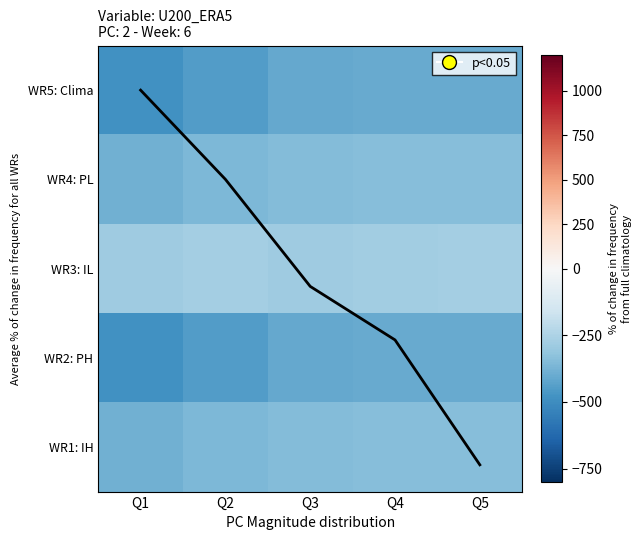

What is the difference between the maximum and minimum values in the WR5: Clima series?

77.6